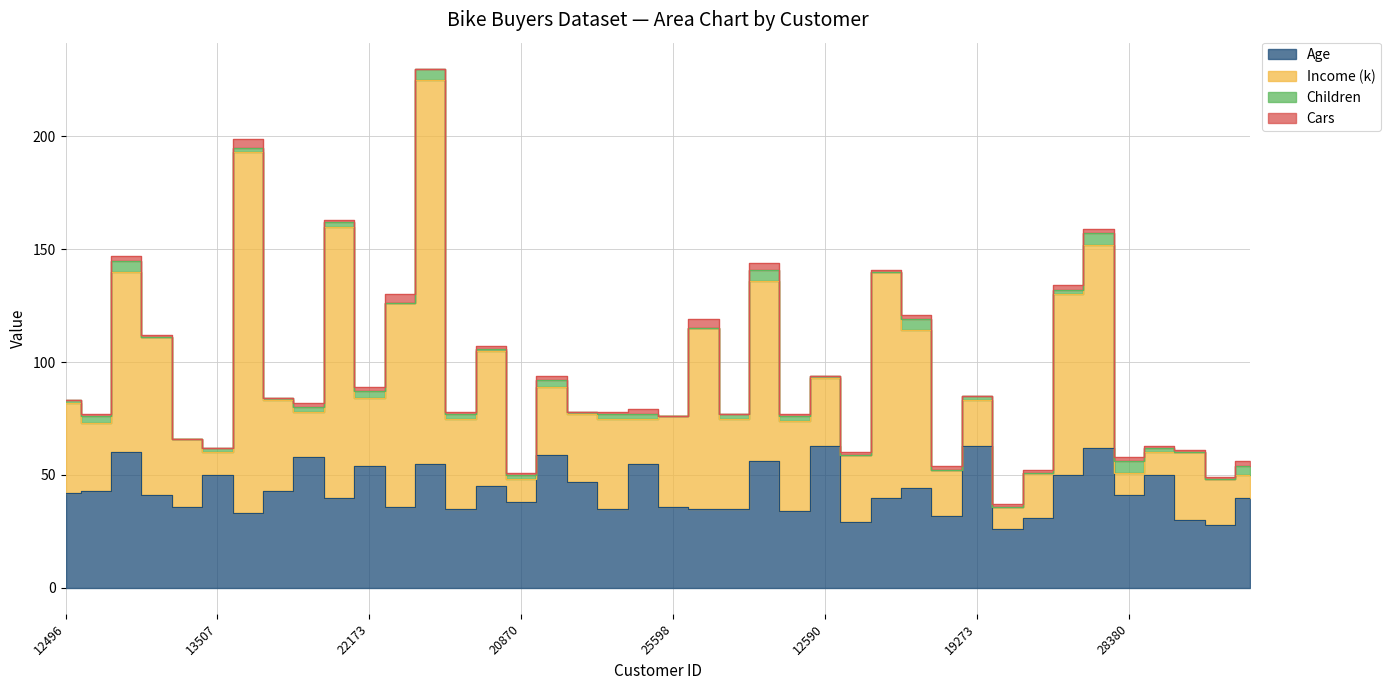

Which category has the lowest value across all series?

24381